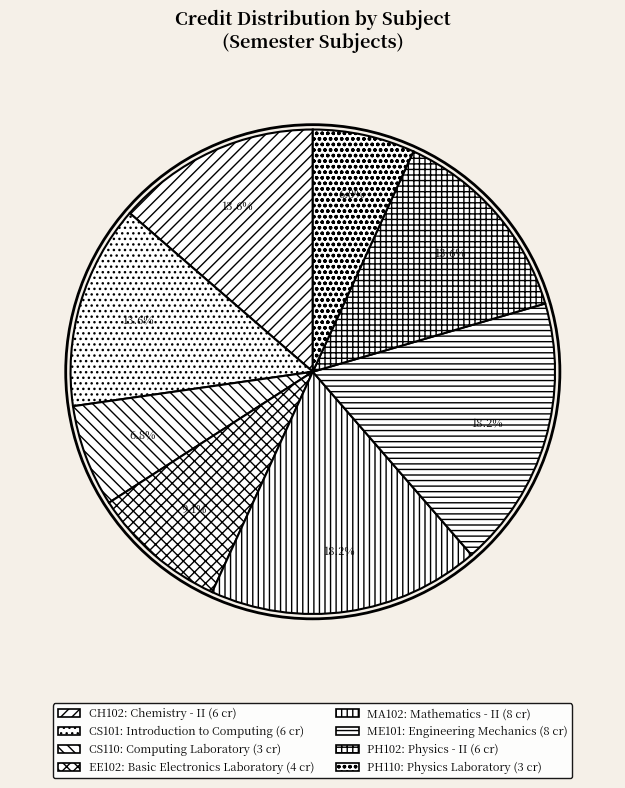

Is it true that CS110 is 7% of the pie?

True